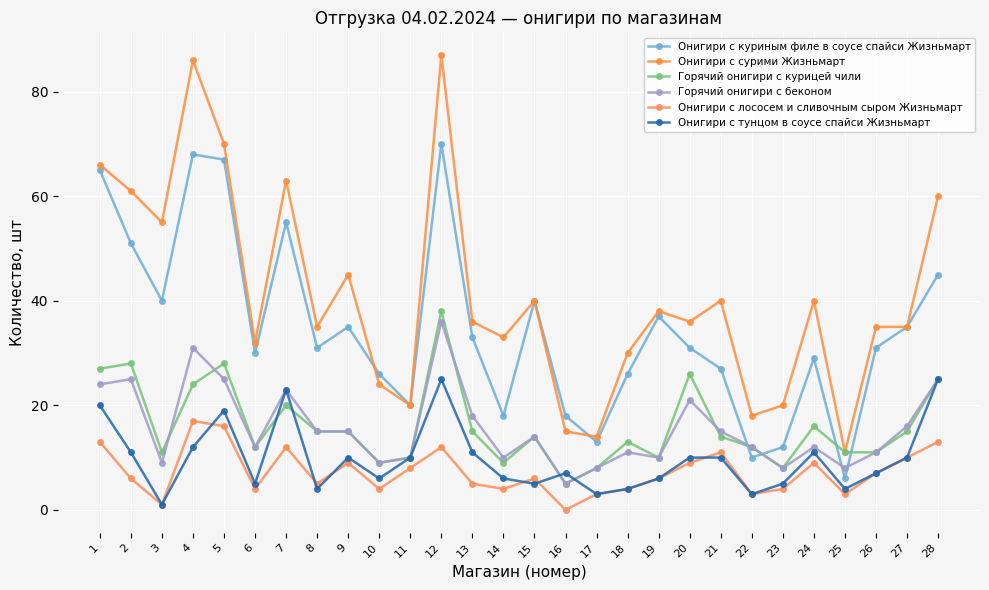

How many lines are shown in the chart?

6